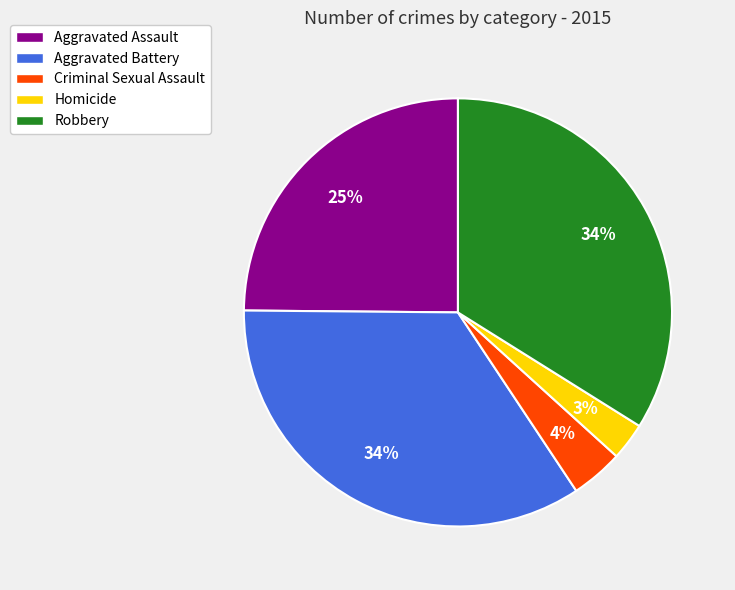

How many segments does this pie chart have?

5